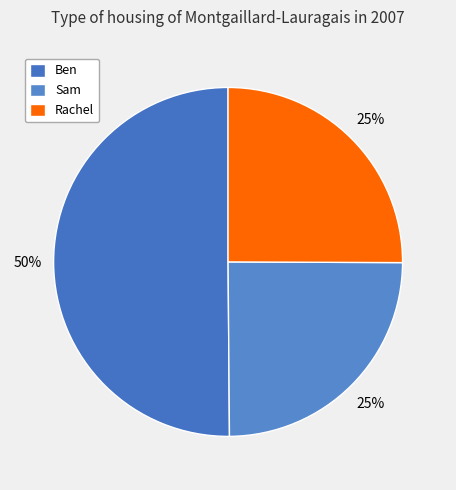

Is there any slice that represents more than half of the pie?

No